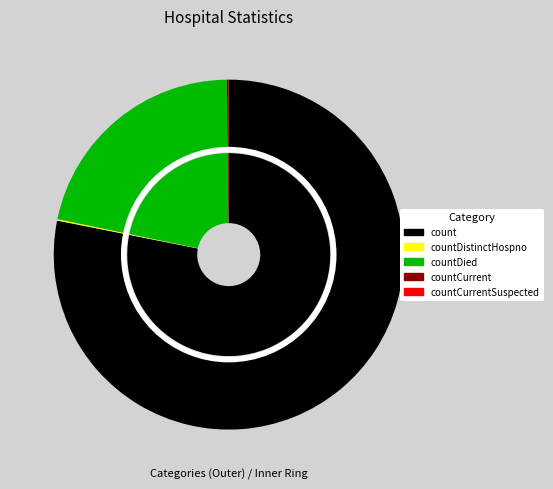

Is there a majority slice in this chart?

Yes